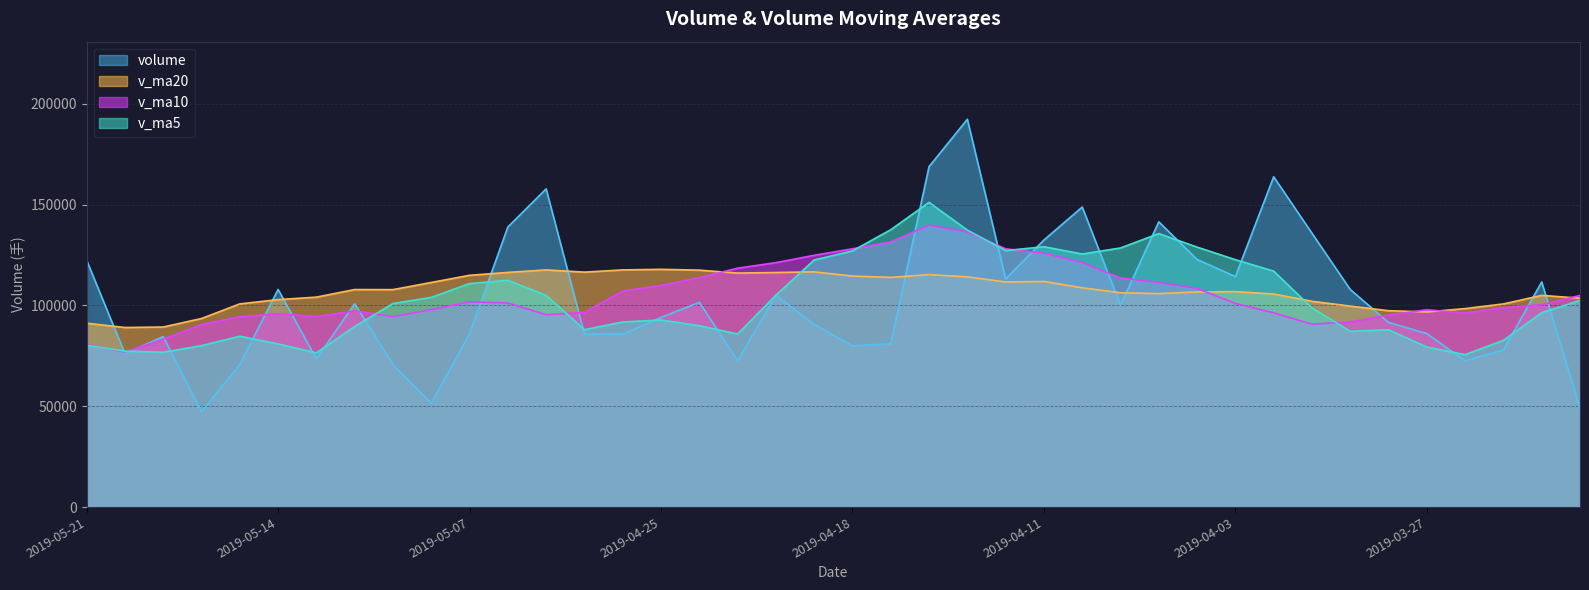

Reading left to right, extract all data points from this chart.

volume: 122419.3	76134.6	84551.9	47388.6	70710.6	107934.3	73514.5	100878.6	70691.4	51495.5	85934.7	138895.7	157791.5	85831.6	85796.0	94053.0	101557.8	72639.4	105090.3	90579.9	79988.2	80955.2	168828.4	192318.3	113184.3	132438.8	148779.2	100130.4	141470.3	122789.4	114330.2	163789.5	135805.4	107894.1	91587.7	86042.9	72478.2	77964.2	111647.6	48852.4
v_ma5: 80241.0	77344.0	76820.0	80085.3	84745.9	80902.9	76503.0	89579.2	100961.8	103989.8	110849.9	112473.6	105006.0	87975.6	91827.3	92784.1	89971.1	85850.6	105088.4	122534.0	127054.9	137545.0	151109.8	137370.2	127200.6	129121.6	125499.9	128501.9	135636.9	128921.7	122681.4	117023.9	98761.7	87193.4	87944.1	79397.1	75617.7	82715.3	96445.3	102494.7
v_ma10: 80571.9	76923.5	83199.6	90523.6	94367.9	95876.4	94488.3	97292.6	94468.7	97908.6	101817.0	101222.4	95428.3	96532.0	107180.7	109919.5	113758.1	118480.2	121229.3	124867.3	128088.3	131522.5	139805.9	136503.6	128061.2	125901.5	121261.9	113631.8	111415.2	108432.9	101039.2	96320.8	90738.5	91819.4	95219.4	97859.2	96245.1	98922.5	100336.4	104942.5
v_ma20: 91194.5	89072.9	89313.9	93527.8	100774.3	102897.9	104123.2	107886.4	107849.0	111387.9	114952.6	116372.4	117617.1	116517.8	117620.9	117910.5	117510.0	116056.0	116322.2	116650.1	114563.7	113921.6	115272.2	114161.5	111640.3	111880.4	108753.5	106277.2	105875.8	106687.7	106858.3	105659.6	102072.0	99679.5	97396.7	96794.4	98443.9	100752.9	104988.6	103598.1